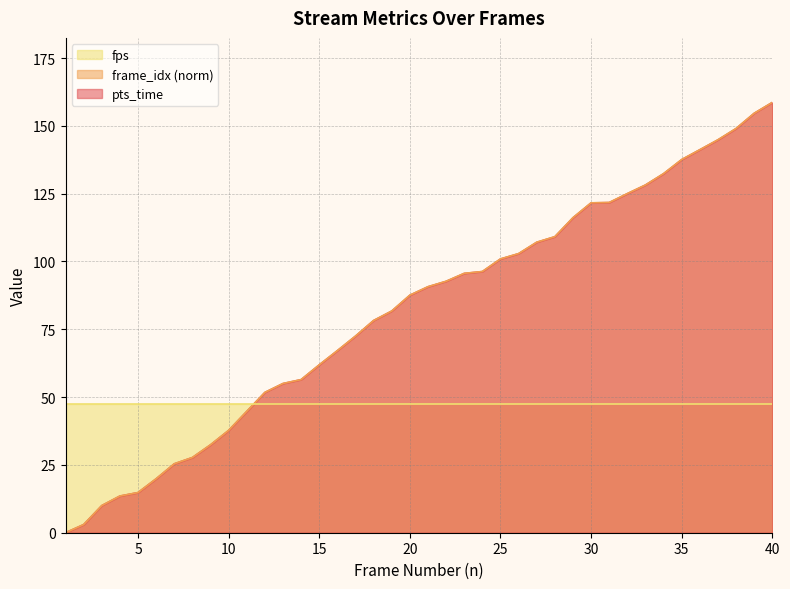

True or false: pts_time has more than 2 interior local peaks.

False